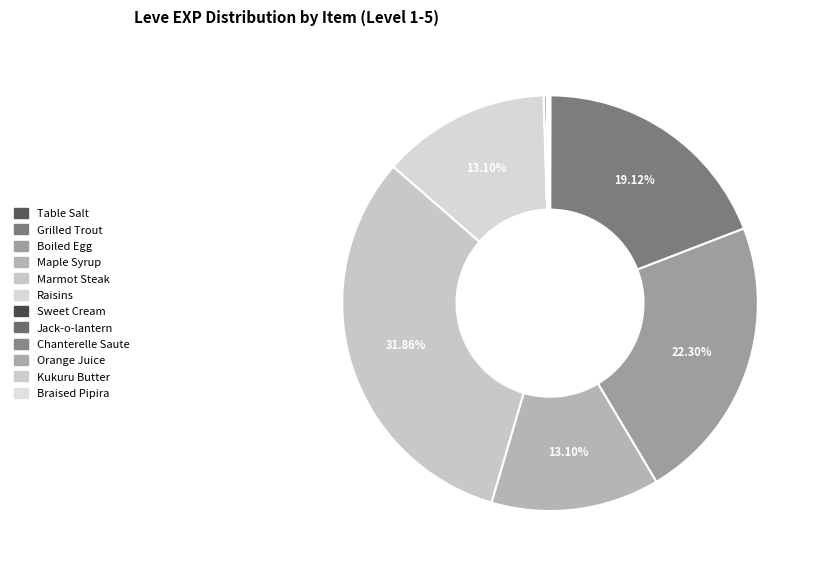

Which category has the smallest portion of the pie?

Table Salt